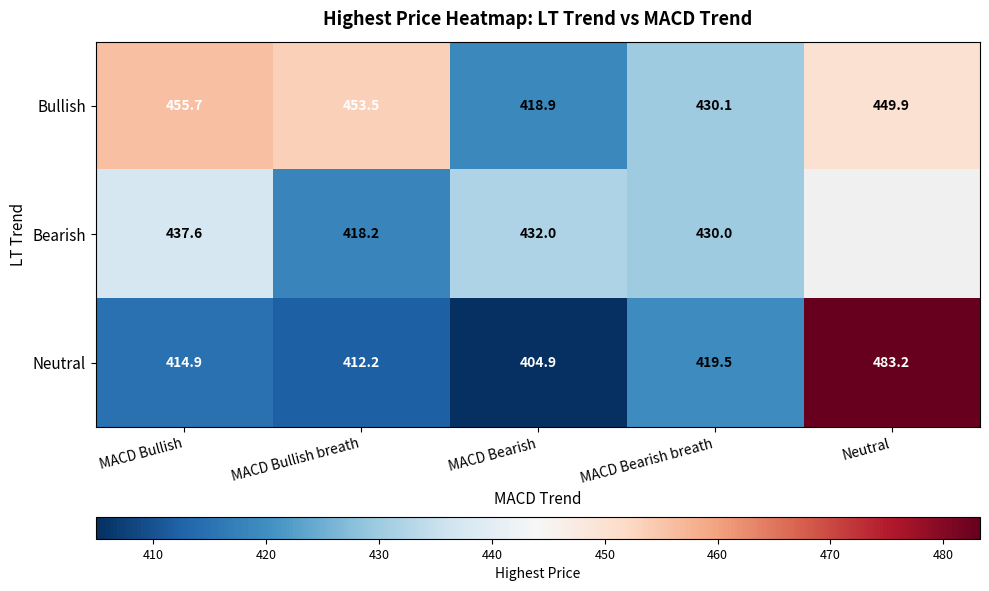

At how many categories does at least one series exceed 434?

3